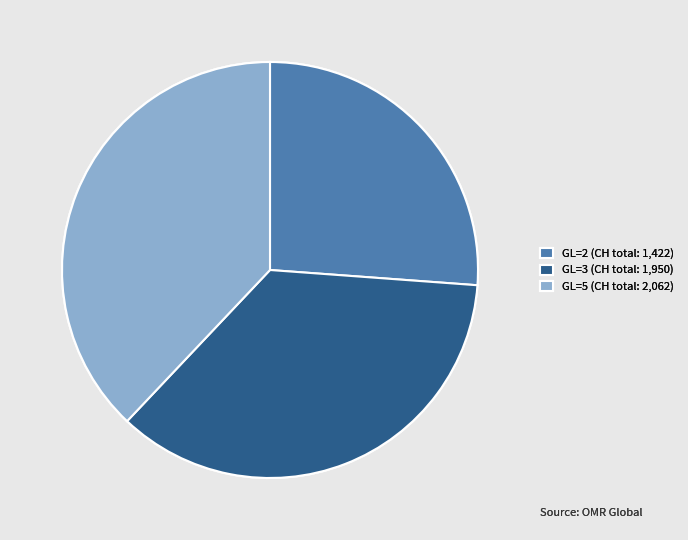

What is the smallest slice in the pie chart?

GL=2 (CH total: 1,422)